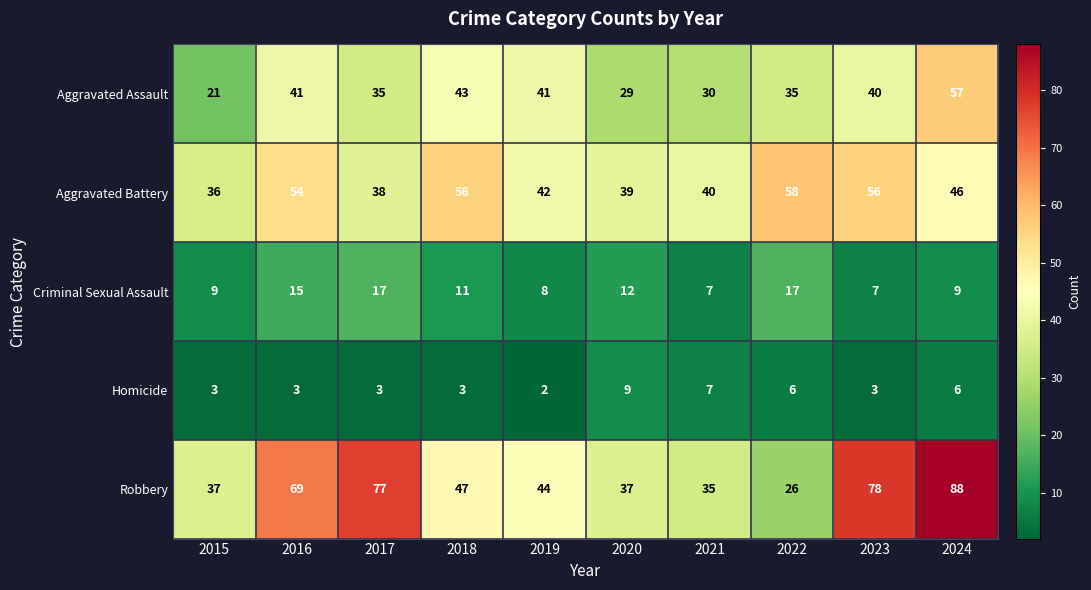

Where is Robbery nearest to the value 57?

2018